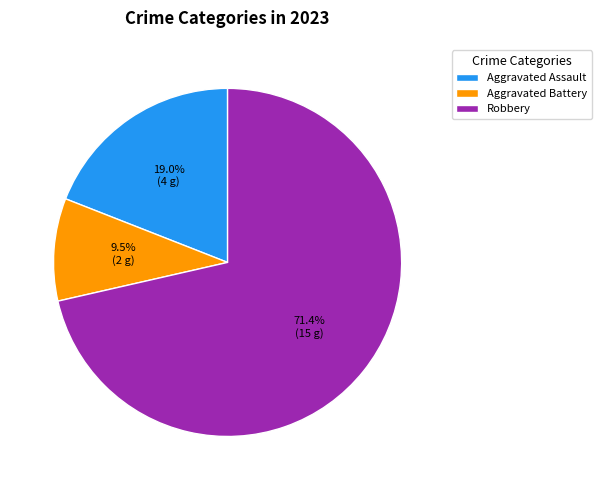

Which slice represents more than half of the pie?

Robbery